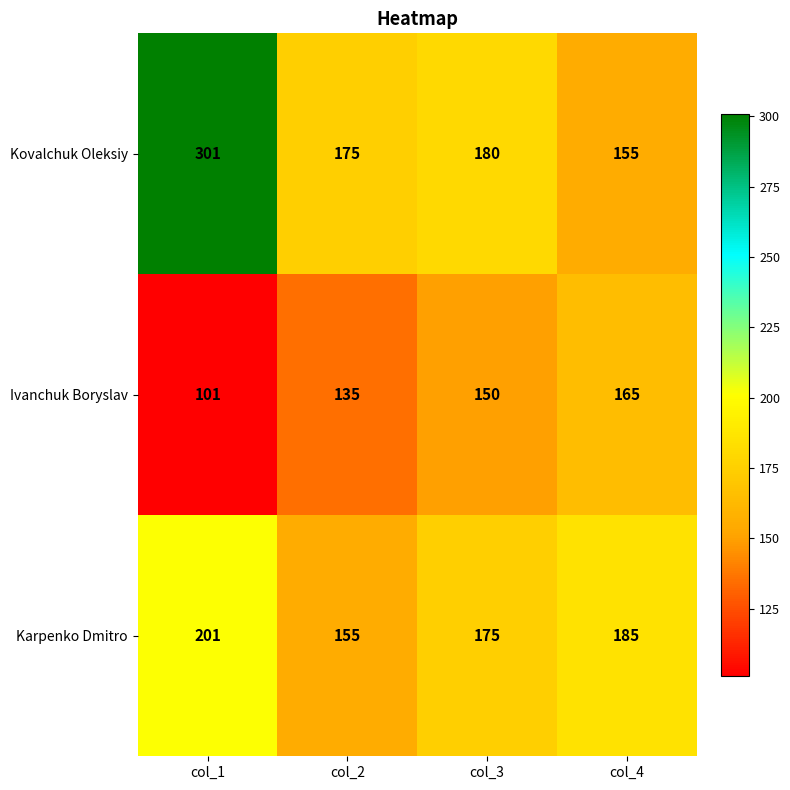

Between col_2 and col_3, which series saw the biggest shift?

Karpenko Dmitro